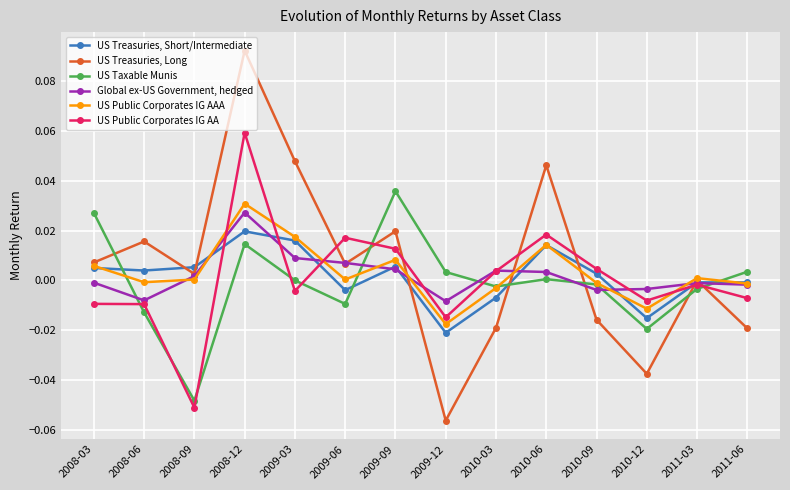

List the series in order of their peak value, highest first.

US Treasuries, Long, US Public Corporates IG AA, US Taxable Munis, US Public Corporates IG AAA, Global ex-US Government, hedged, US Treasuries, Short/Intermediate